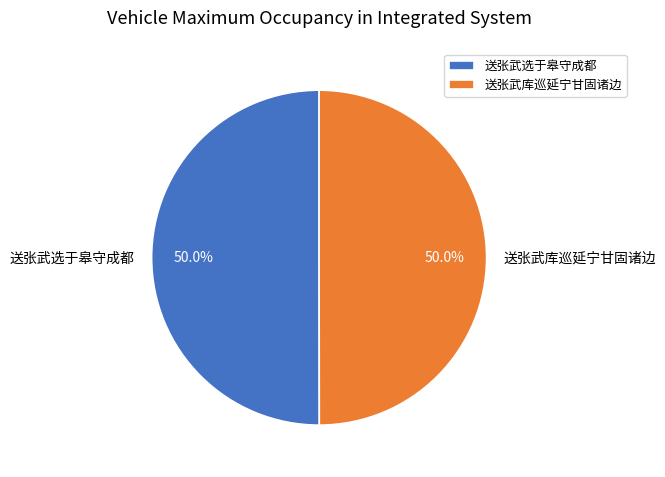

To the nearest percent, what portion does 送张武选于皋守成都 represent?

50%